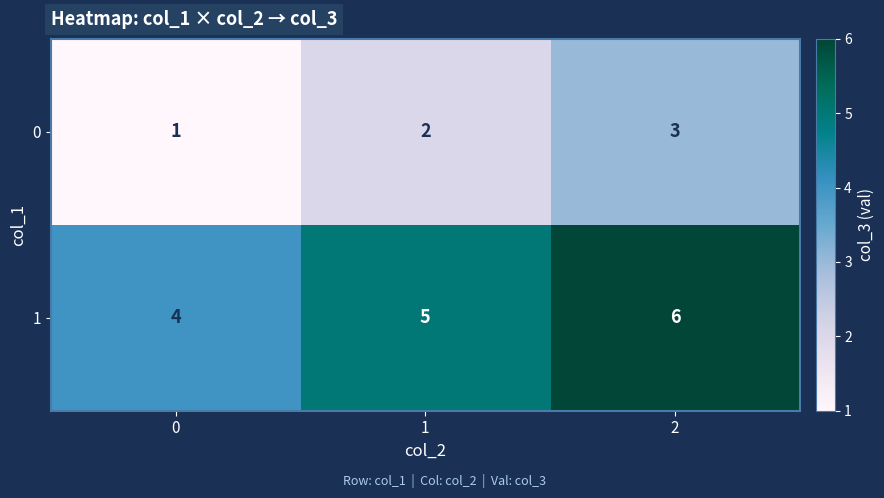

What is the sum of all 1 values?

15